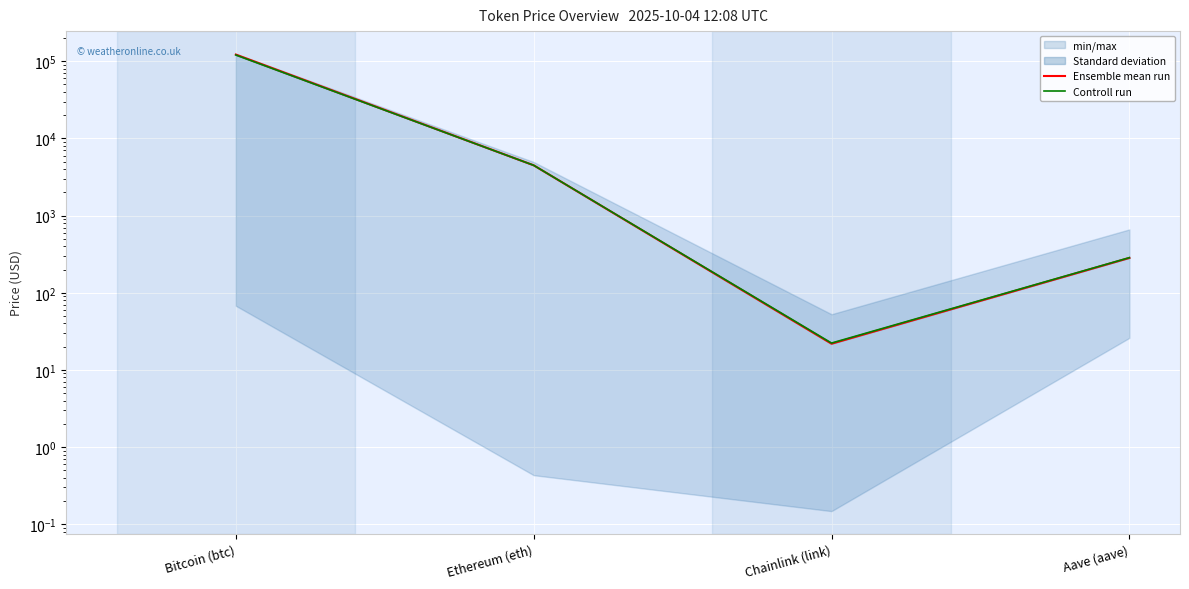

What is the label of the 1st point from the left?

Bitcoin (btc)